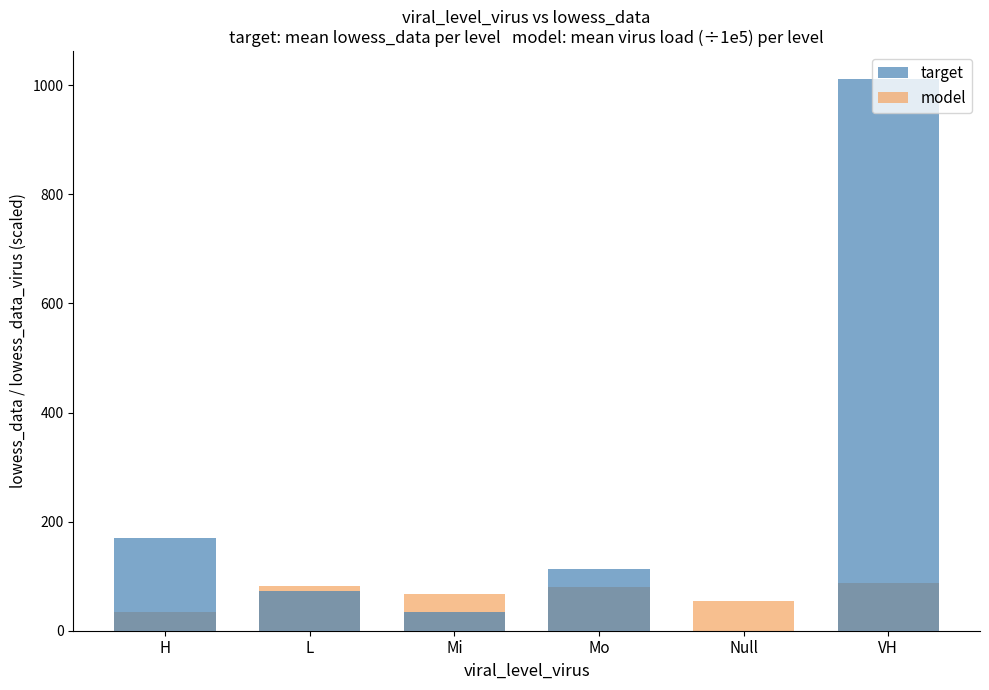

Which series changed the most between Mo and VH?

target